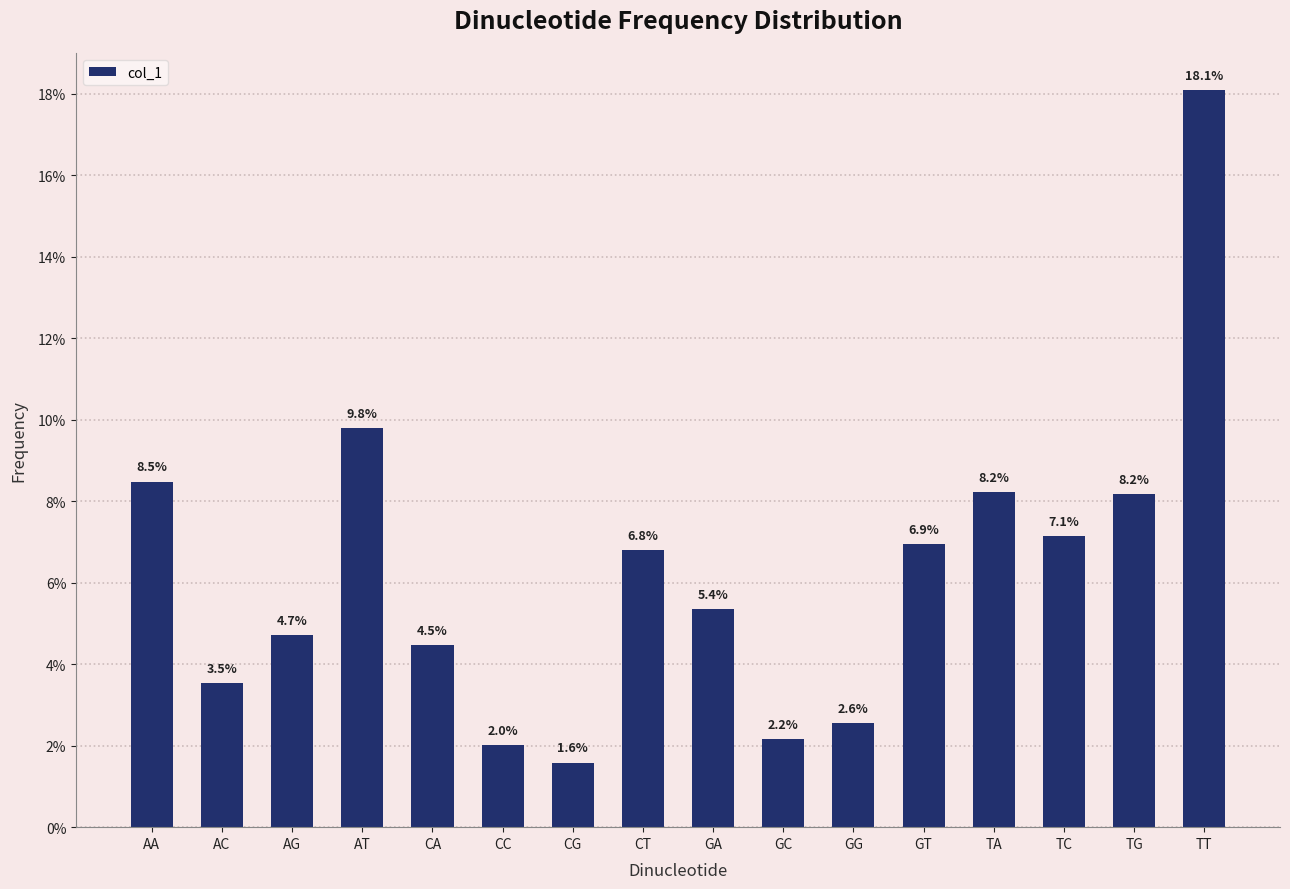

Rank the categories by value from highest to lowest.

TT, AT, AA, TA, TG, TC, GT, CT, GA, AG, CA, AC, GG, GC, CC, CG